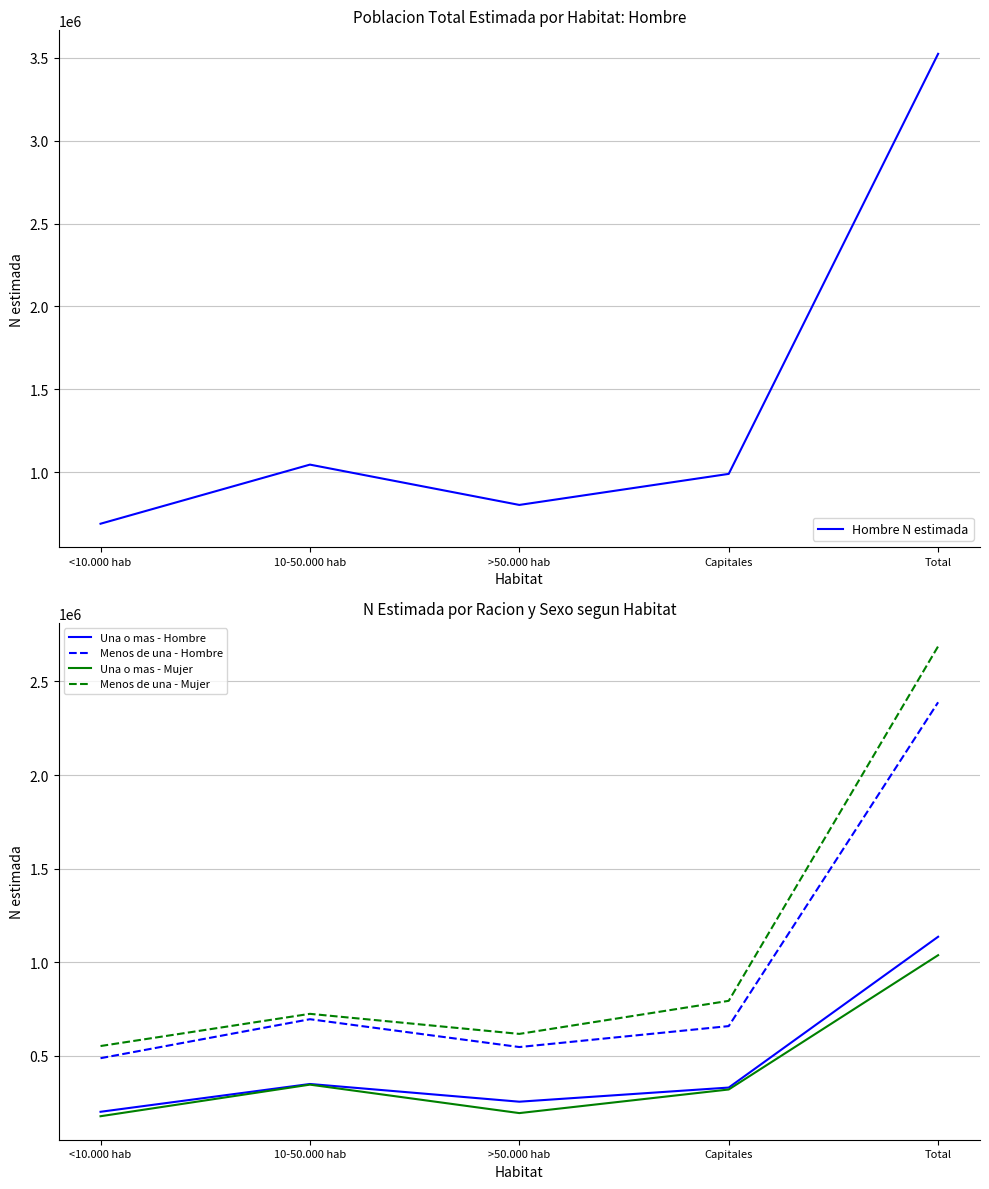

What is the value of the Una o mas - Hombre point at the 2nd from the left?

349558